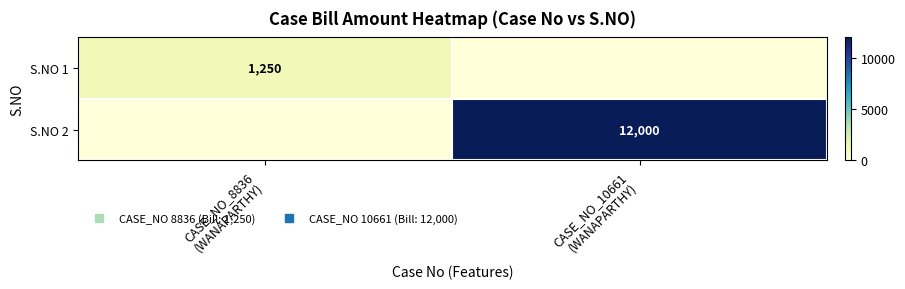

How many S.NO 2 values are between 0 and 12000?

2